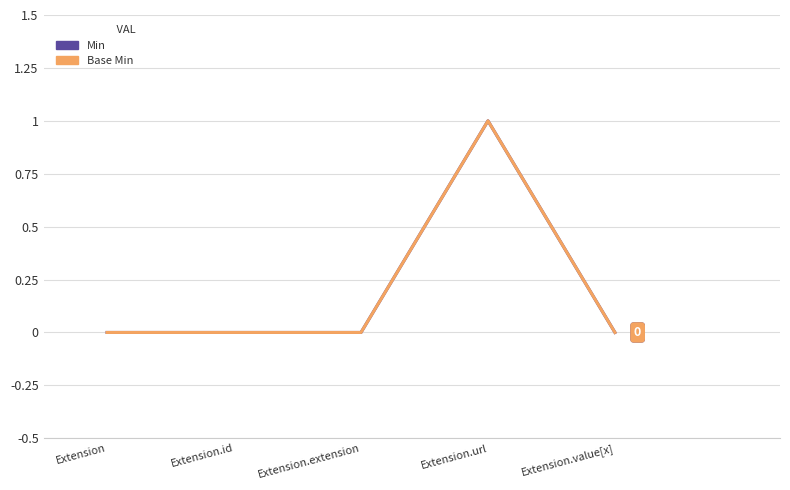

The value of Base Min at Extension.extension is 0. True or false?

True